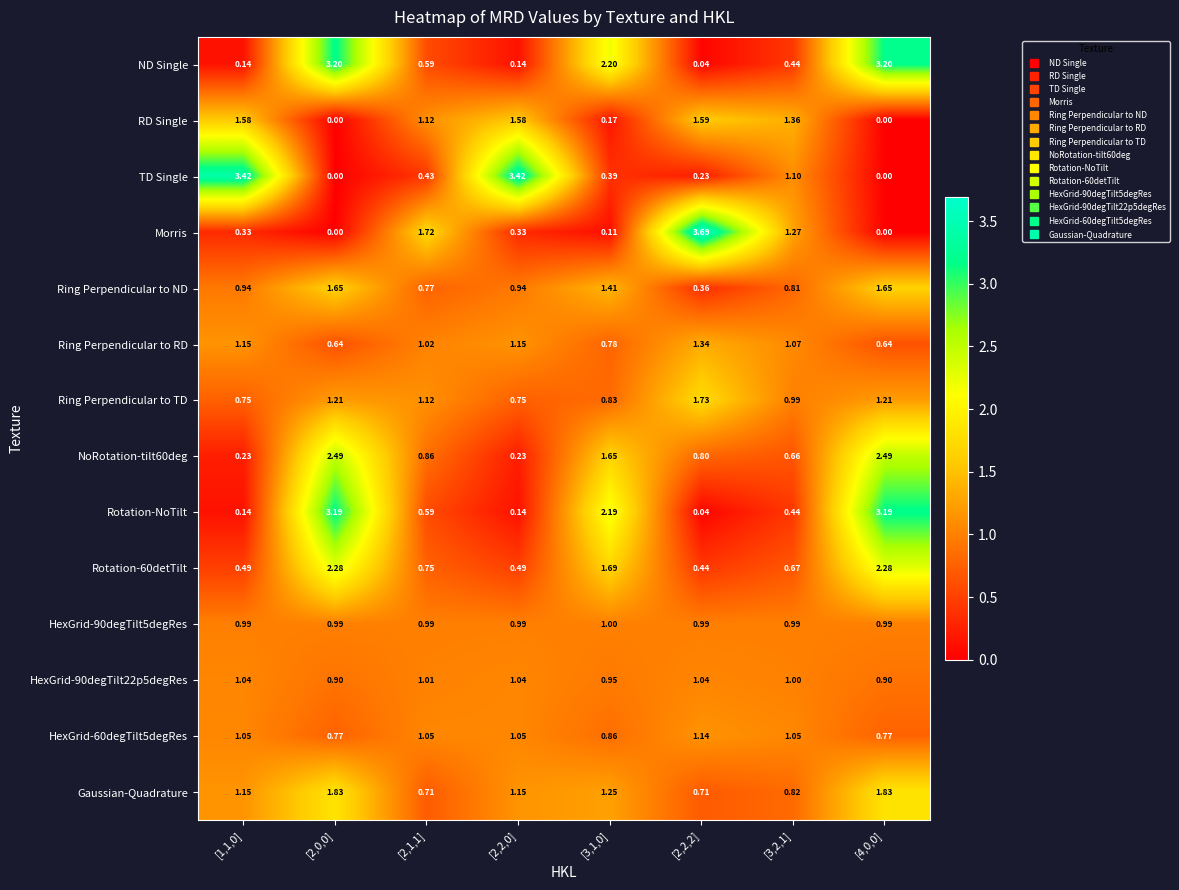

Count the number of data series in this chart.

14